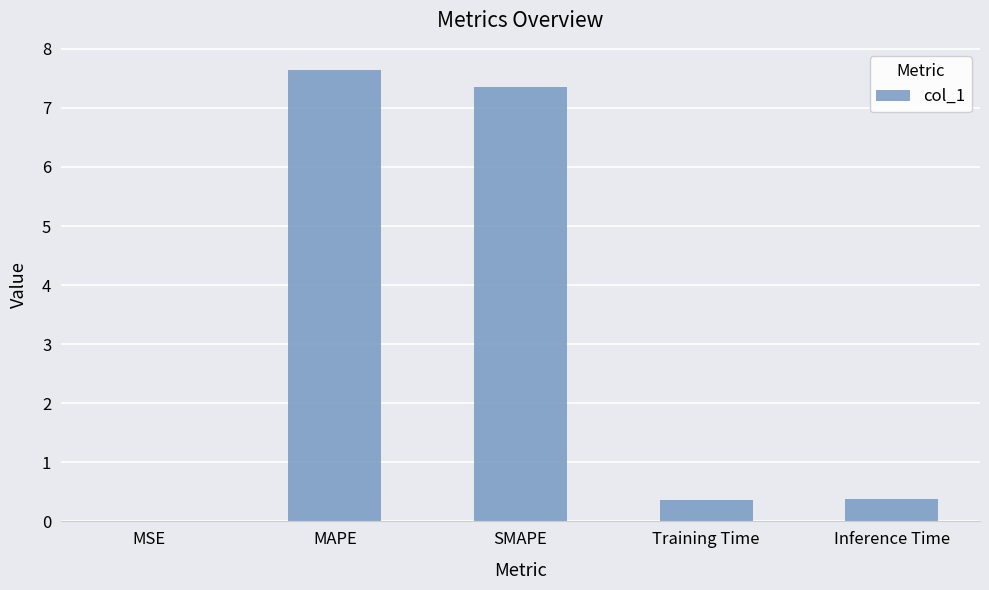

Is it true that the value at MSE is 0.0?

True